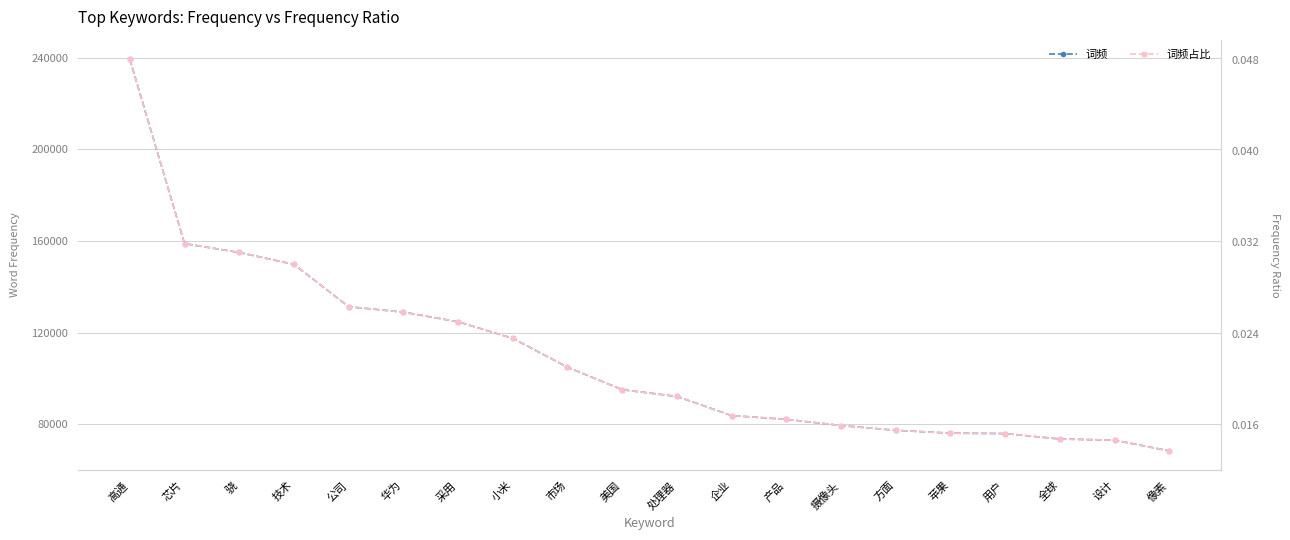

True or false: 词频 and 词频占比 intersect in this chart.

False